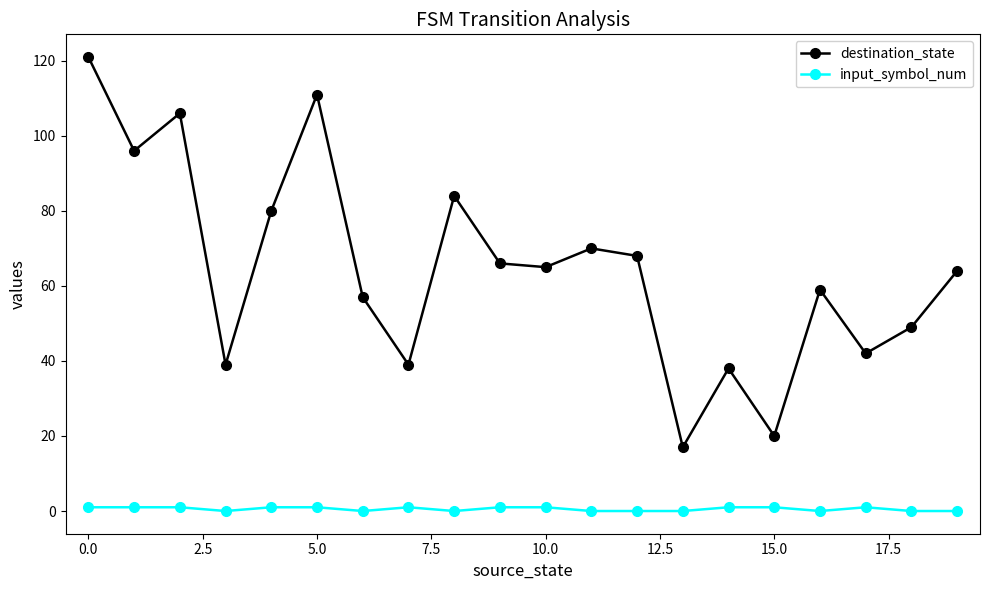

How many lines are shown in the chart?

2